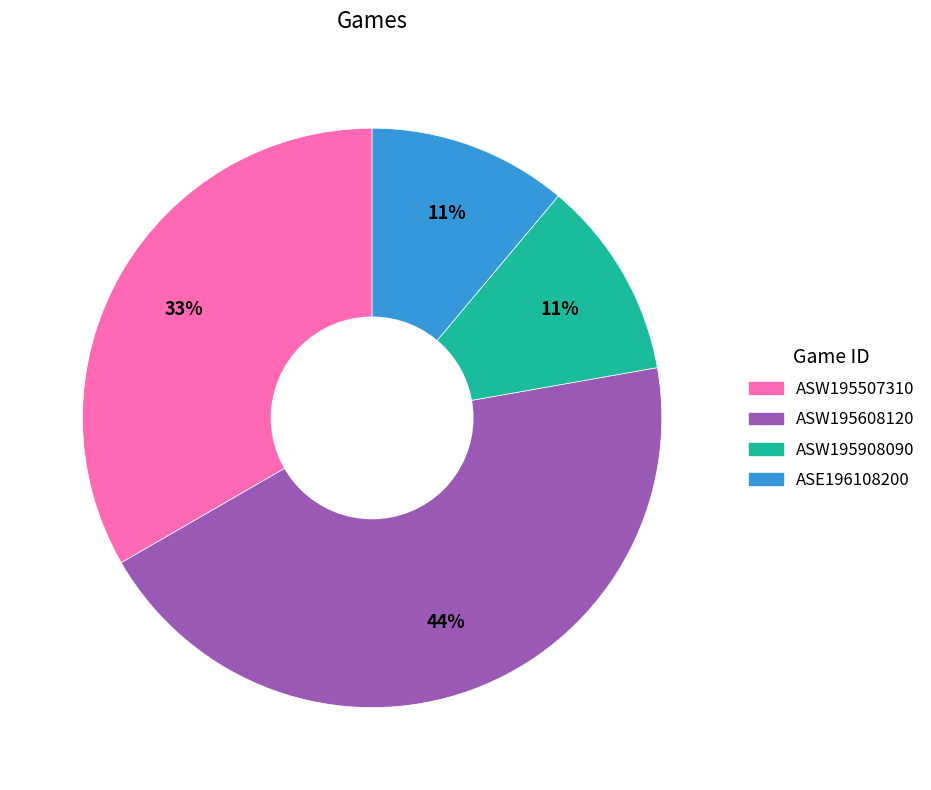

Do ASE196108200 and ASW195507310 together represent more than half of the pie?

No